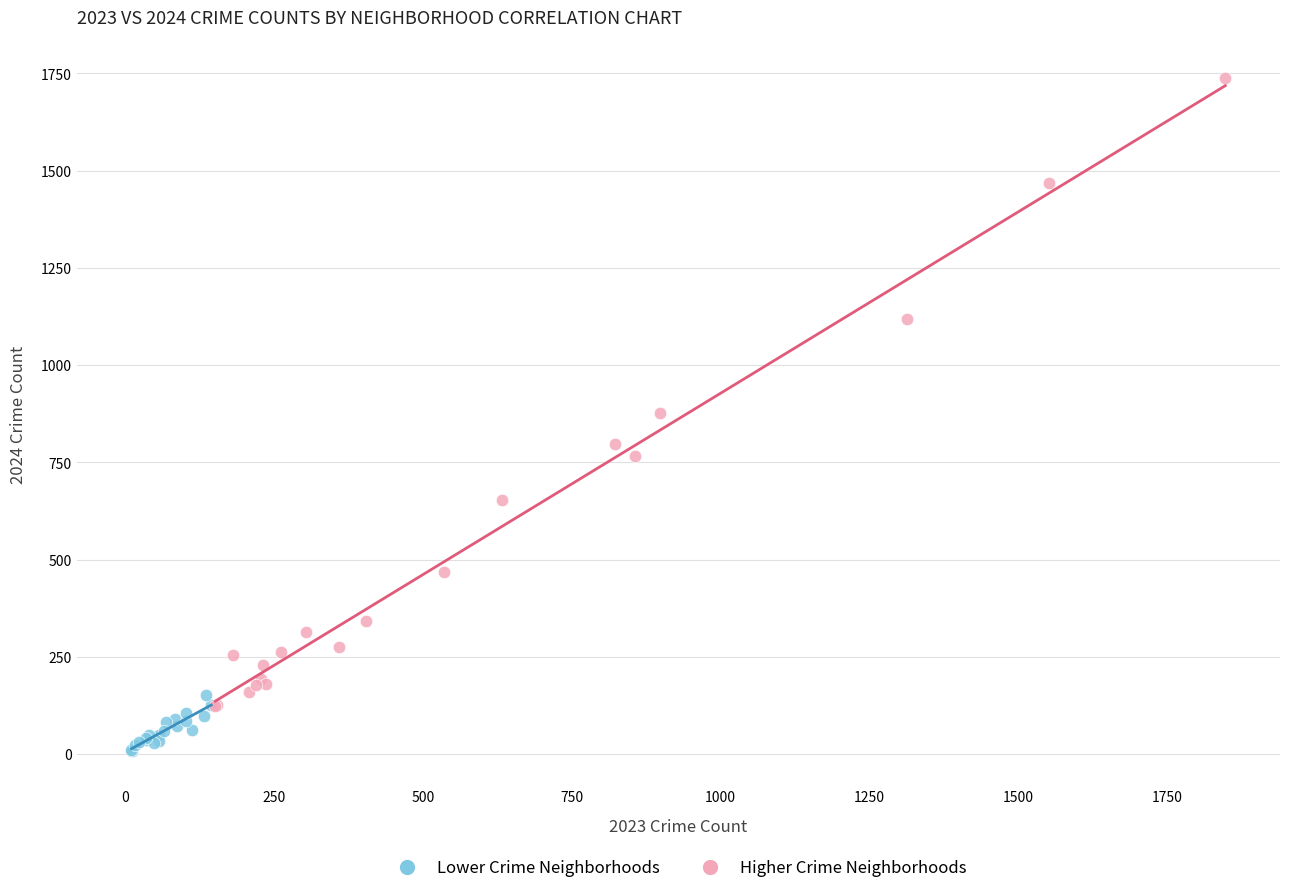

Which series has the largest Y range (max minus min)?

Higher Crime Neighborhoods